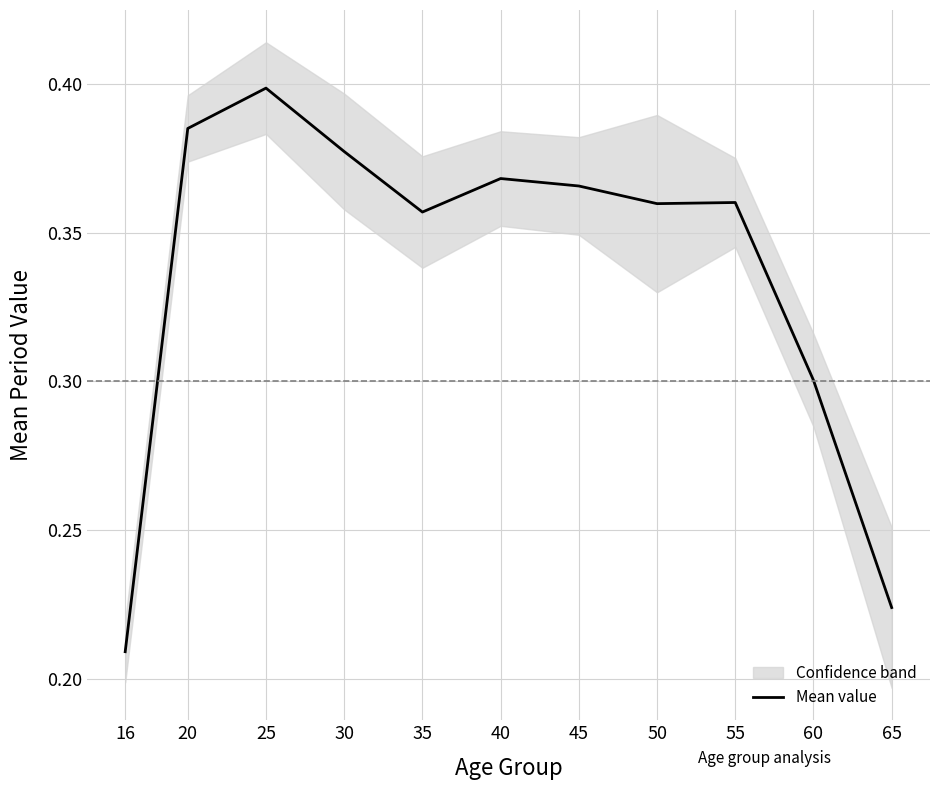

At which category does the chart reach its minimum across all series?

16